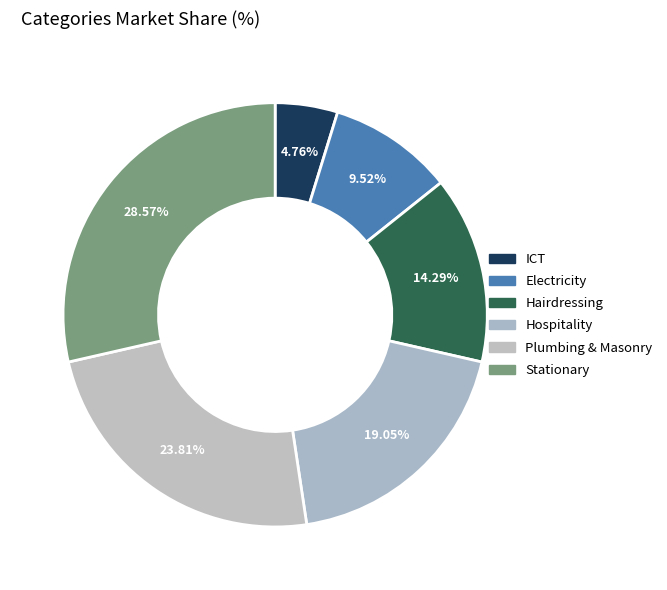

Is the sum of Hairdressing and Stationary greater than half?

No